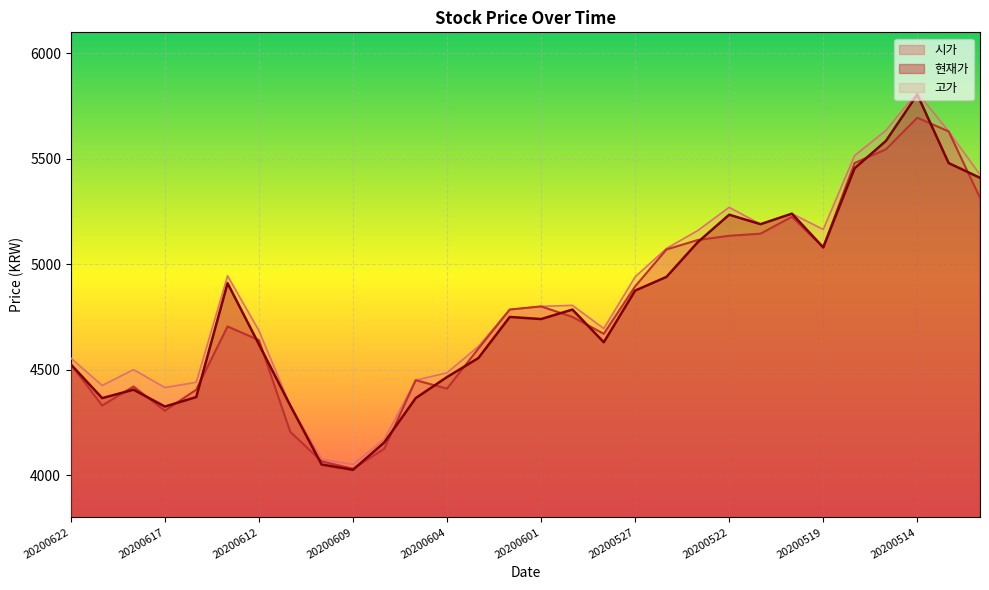

What is the highest value of the 고가 series?

5815